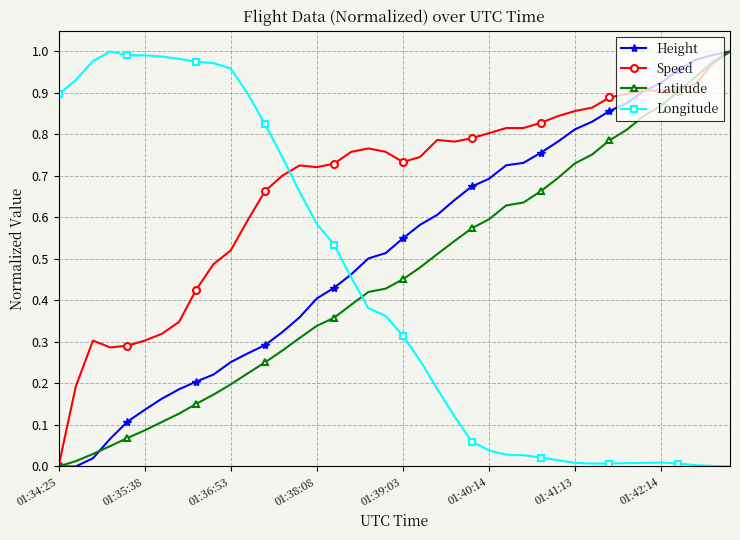

Which series has the largest total across all categories?

Speed